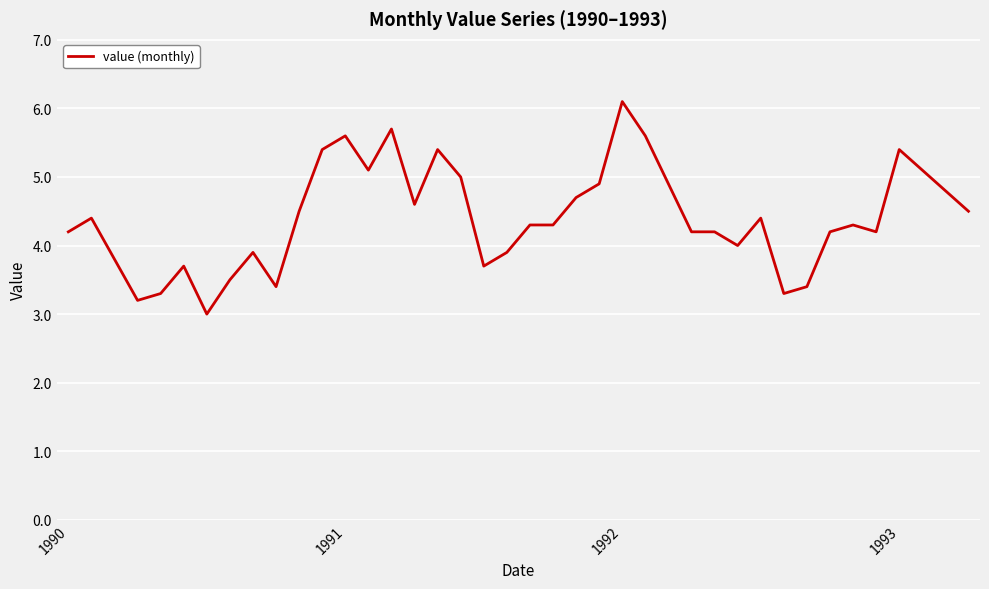

What is the average value?

4.4